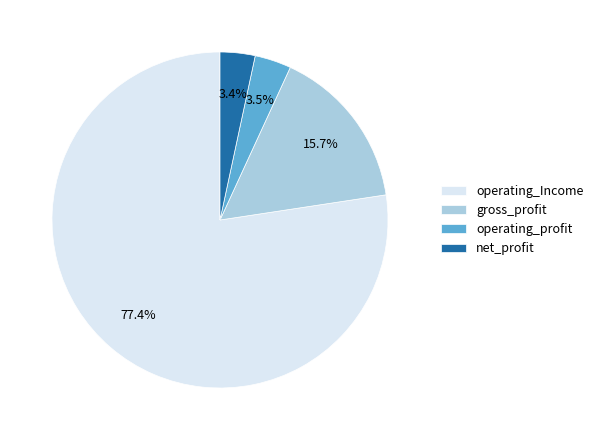

To the nearest percent, what portion does net_profit represent?

3%